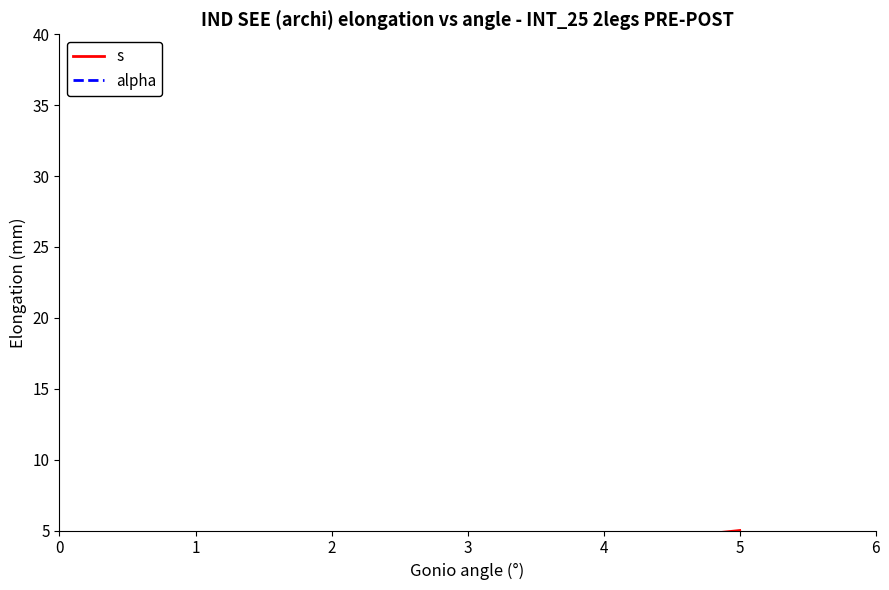

Count the s values in the range 2 to 4.

3